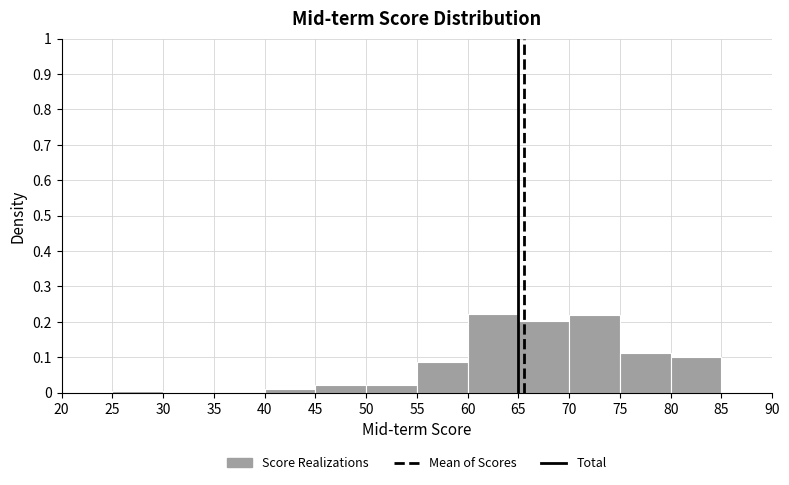

Reading left to right, transcribe this chart: for each bar, give the range it covers on the x-axis and its height. The values are not printed on the chart, so give them approximately, as read against the axis.

20 to 25: 0
25 to 30: under 0.01
30 to 35: 0
35 to 40: 0
40 to 45: 0.01
45 to 50: 0.02
50 to 55: 0.02
55 to 60: 0.09
60 to 65: 0.22
65 to 70: 0.20
70 to 75: 0.22
75 to 80: 0.11
80 to 85: 0.10
85 to 90: 0